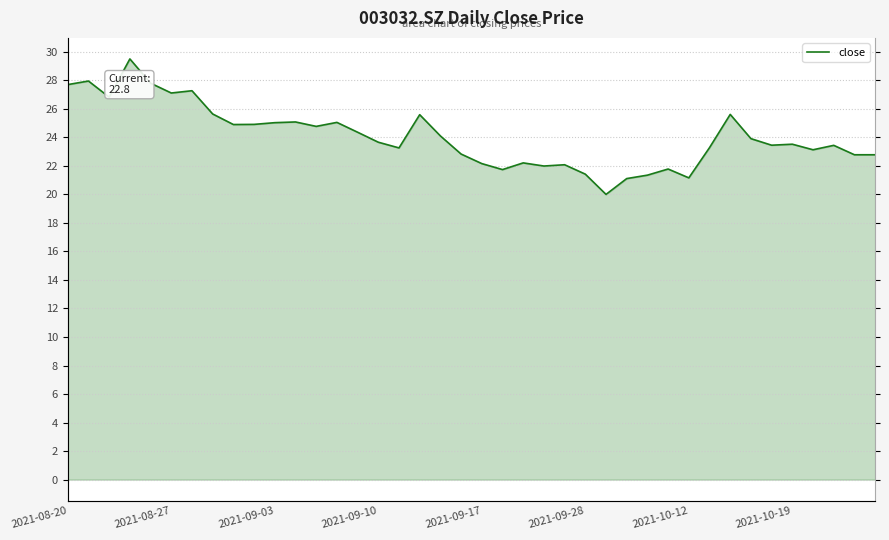

What is the smallest value displayed?

20.0